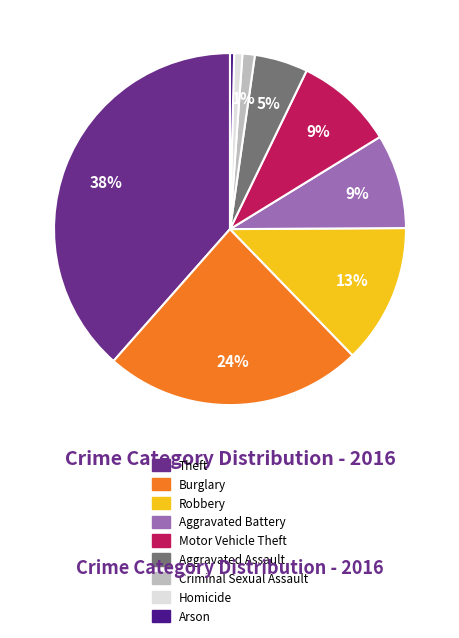

What is the largest slice in the pie chart?

Theft